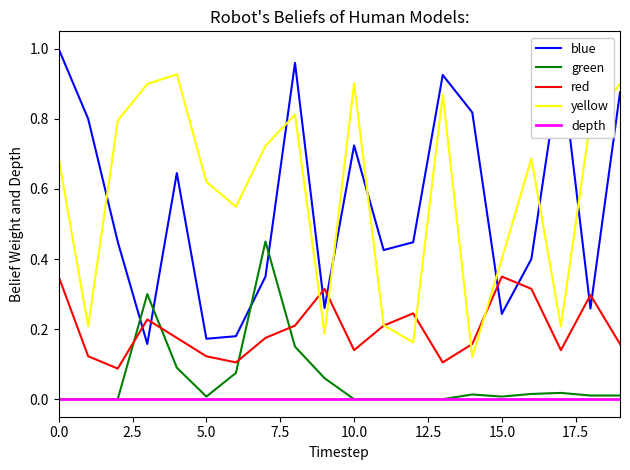

List the series in order of their peak value, lowest first.

depth, red, green, yellow, blue